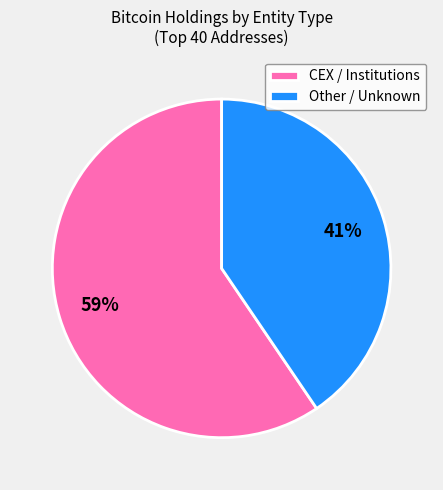

To the nearest percent, what is the average slice percentage?

50%